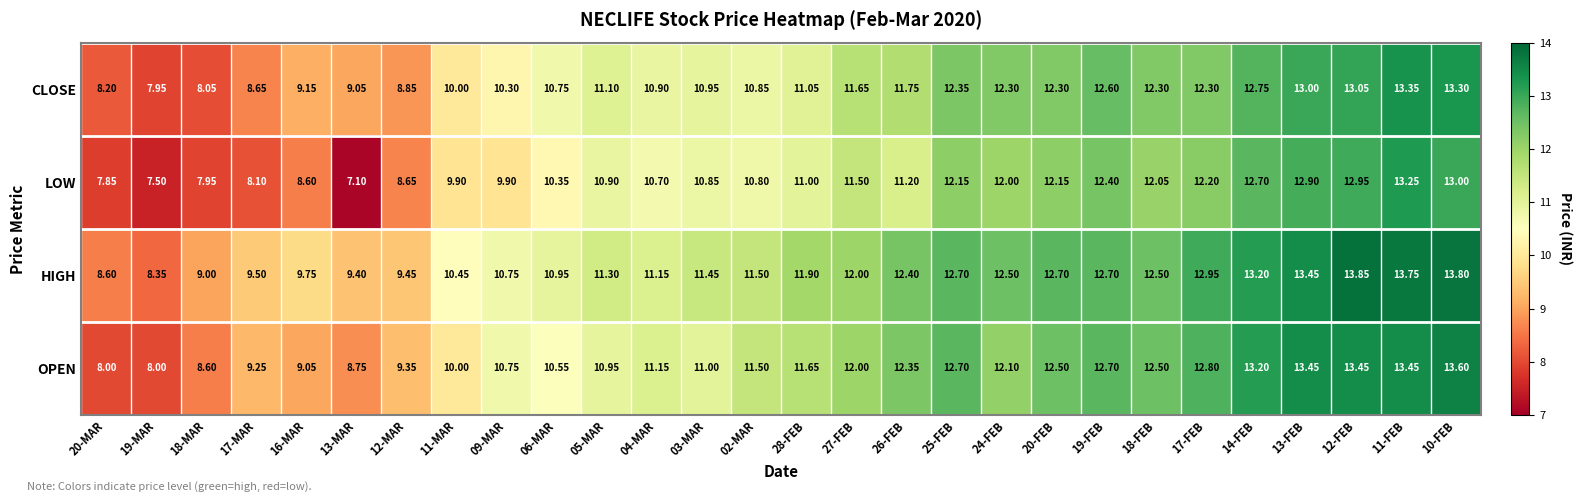

Is the value of OPEN at 12-MAR greater than the value of CLOSE at 17-MAR?

Yes